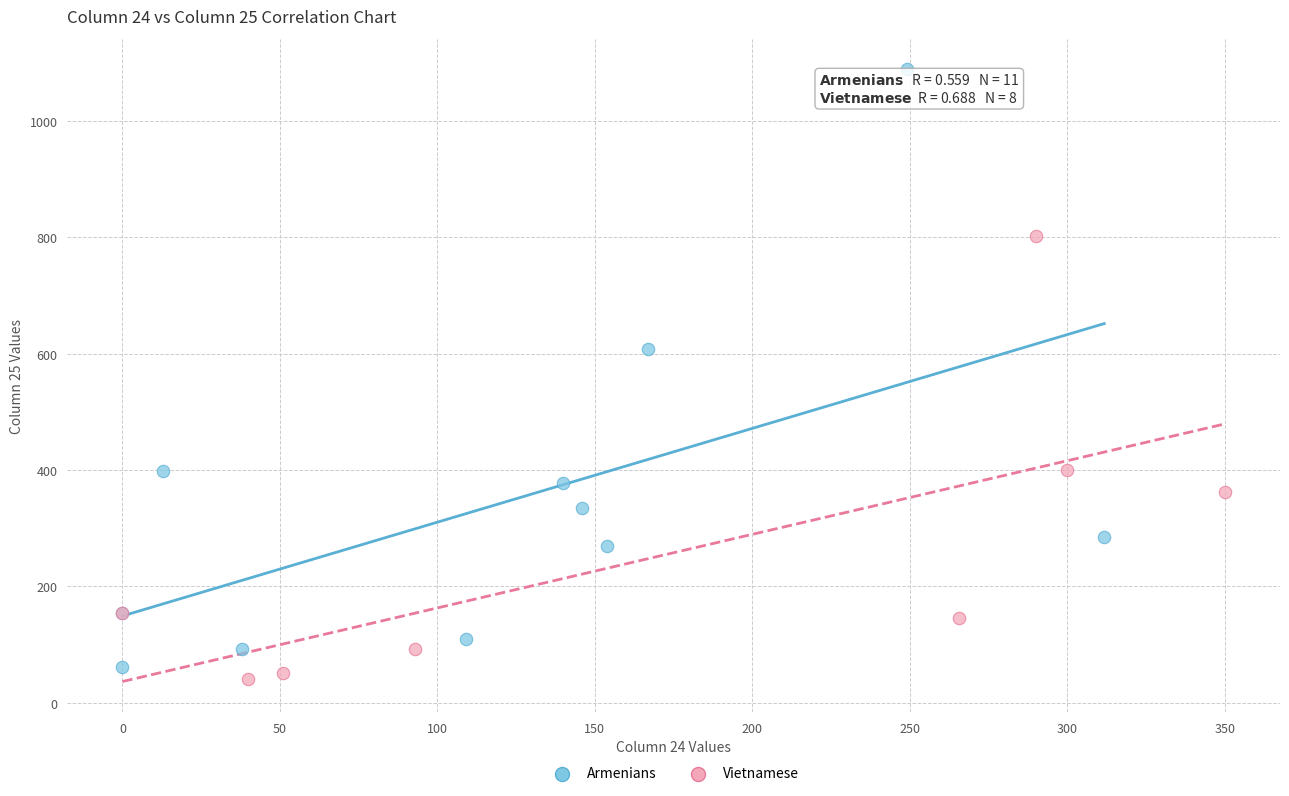

What are all the series names shown in the legend?

Armenians, Vietnamese